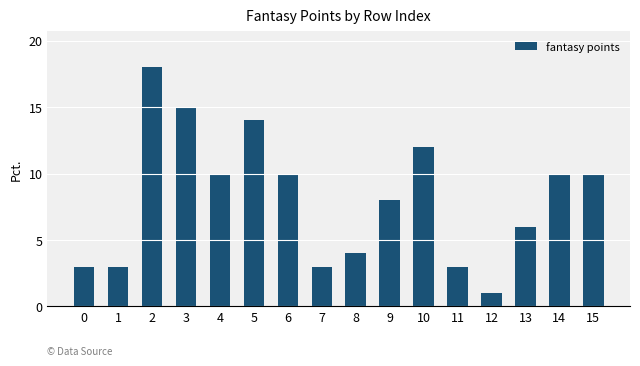

Approximately how many times larger is the value at 6 compared to 10?

0.8